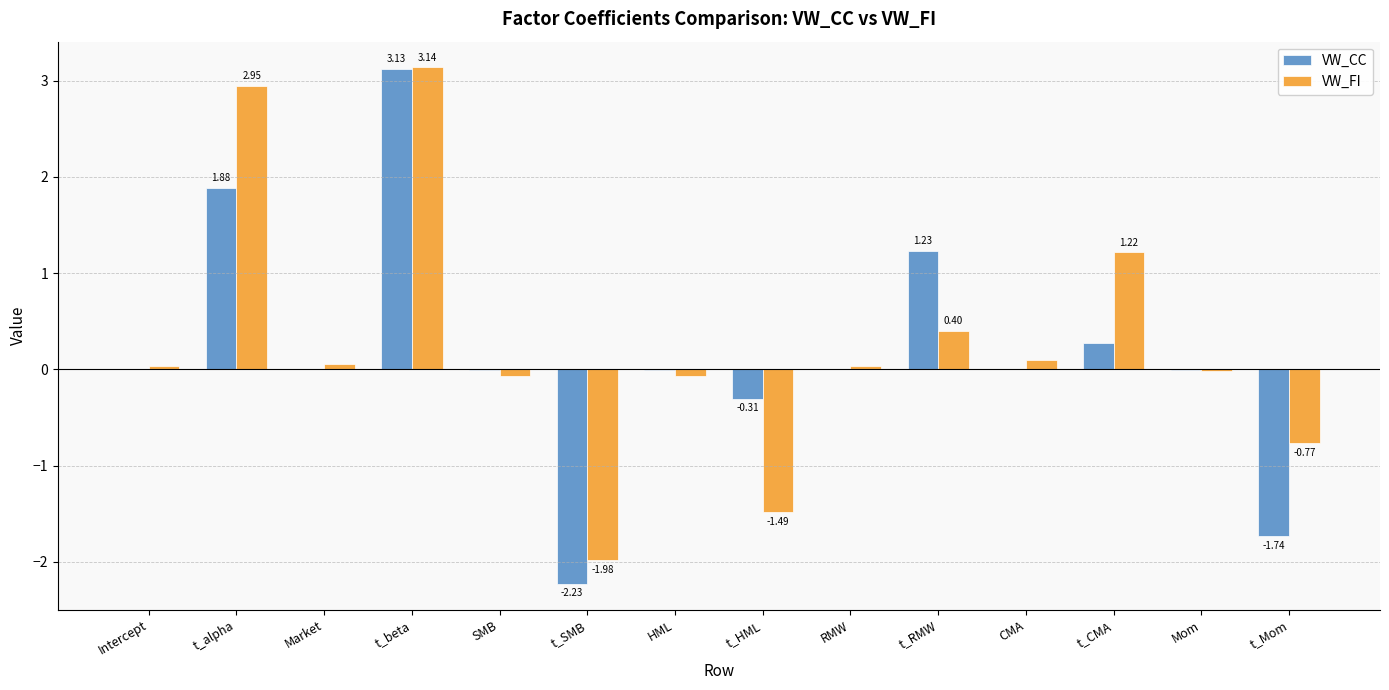

What is the average value of the VW_CC series?

0.2